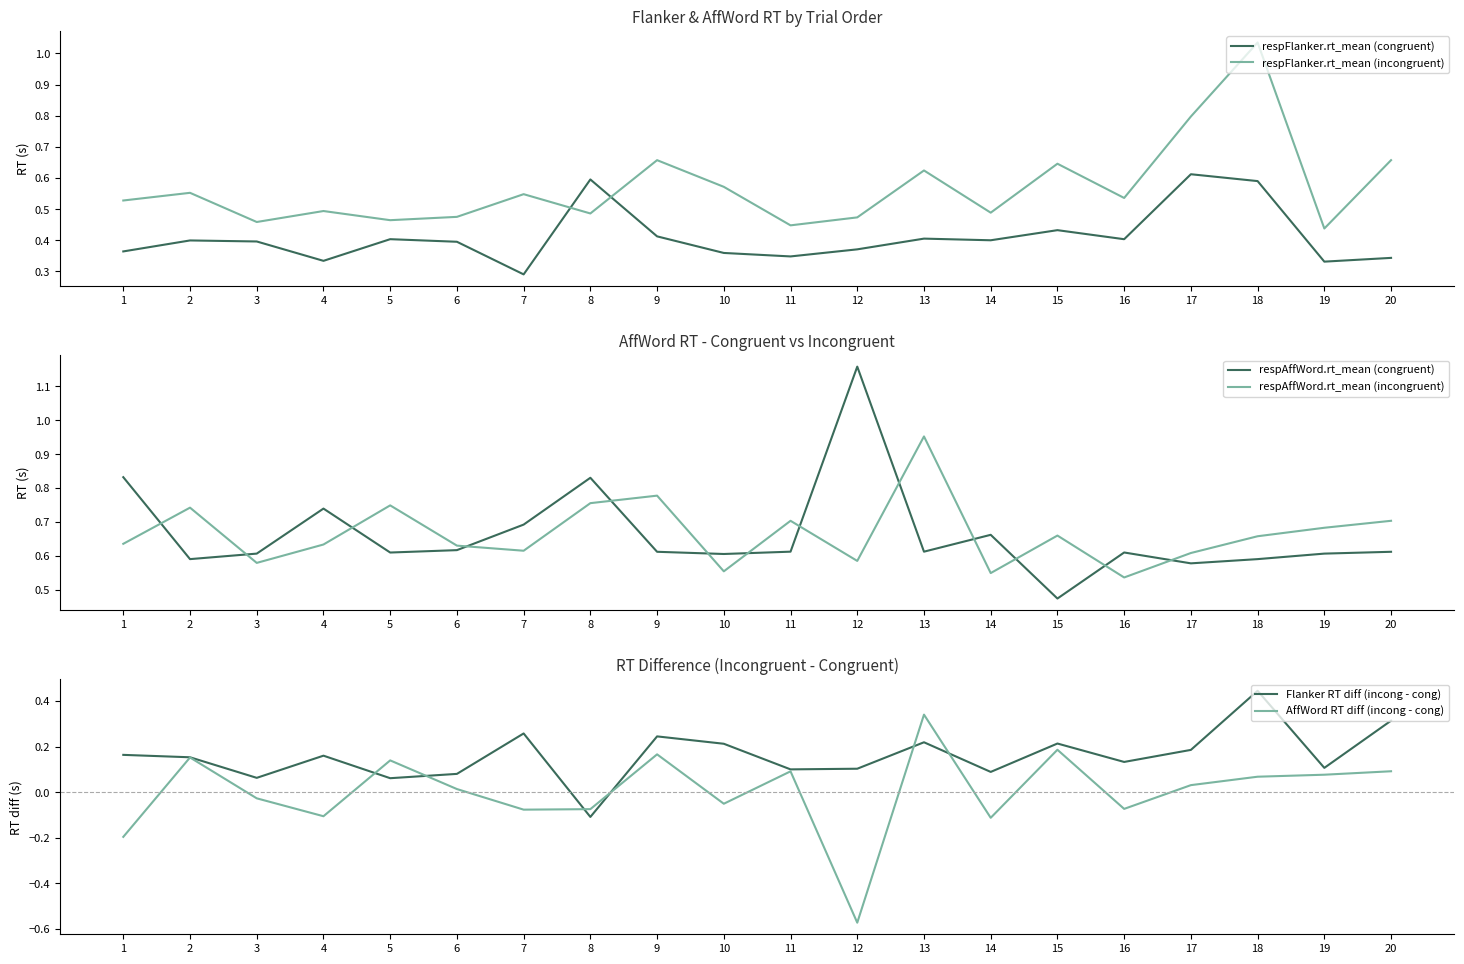

At which category does AffWord RT diff (incong - cong) reach its first local valley?

4